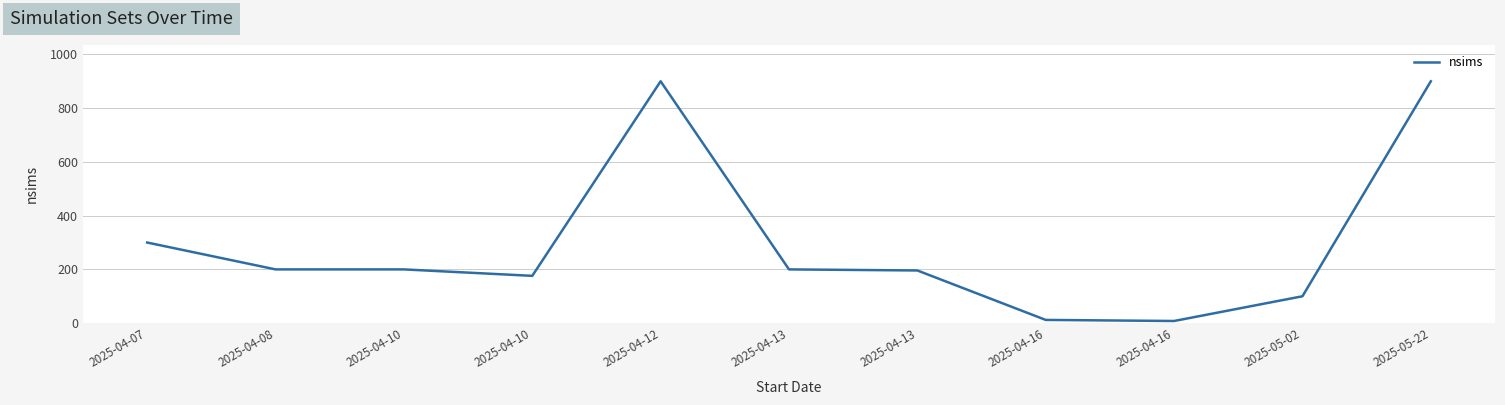

Between 2025-04-13 and 2025-04-10, which is larger?

2025-04-10